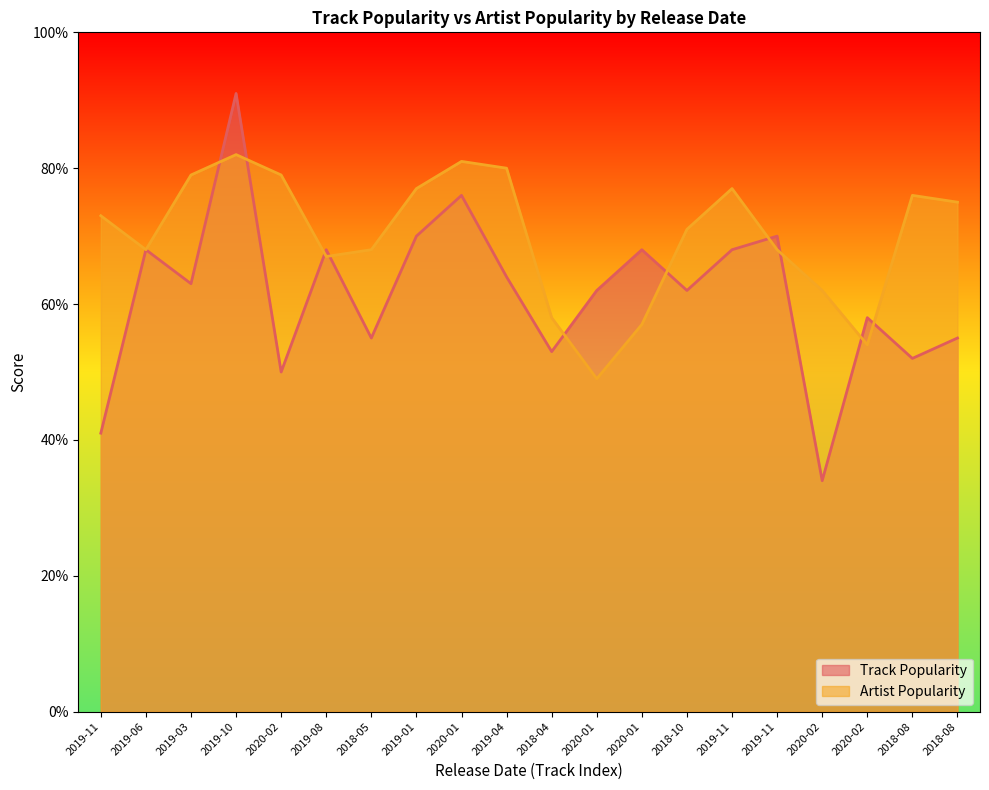

What are all the series names shown in the legend?

Track Popularity, Artist Popularity